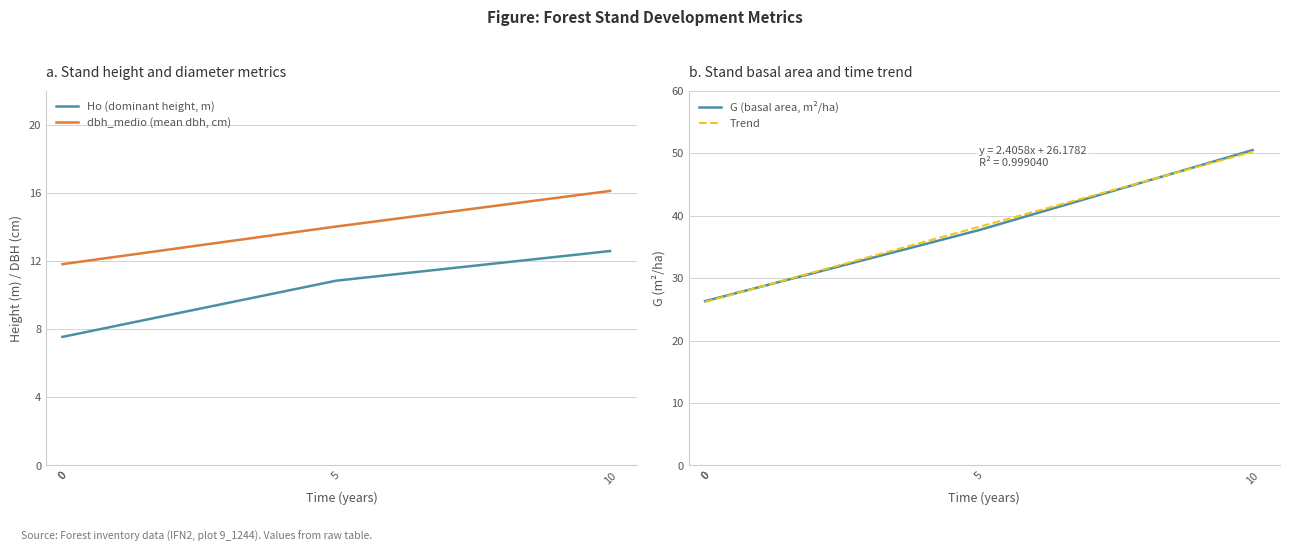

What is the sum of all G values?

140.8